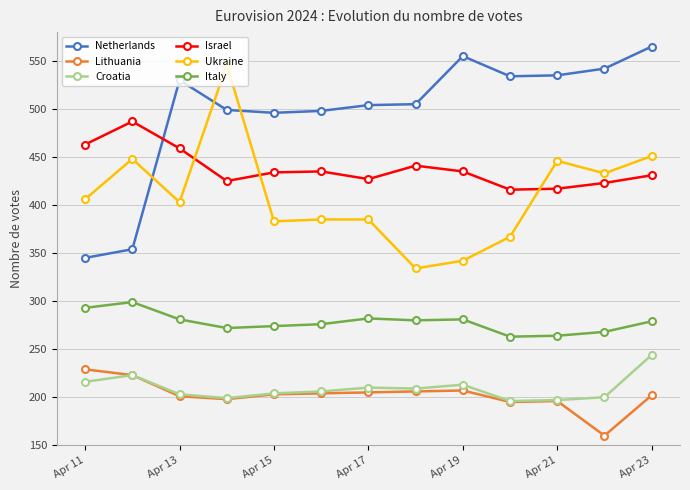

True or false: Netherlands has more than 1 points higher than both neighbors.

True